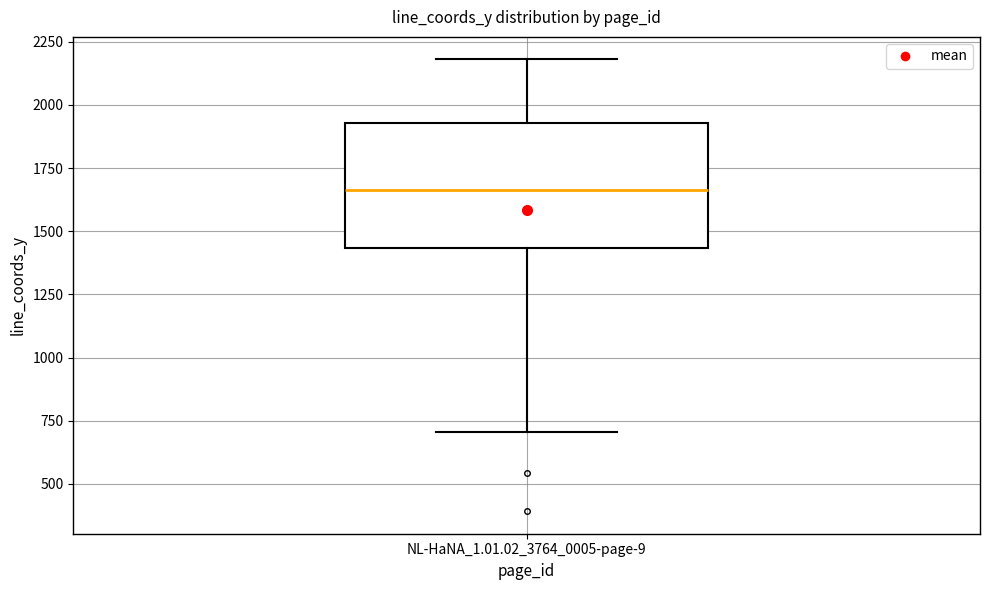

Where does the lower whisker of the box for NL-HaNA_1.01.02_3764_0005-page-9 end on the y-axis? The values are not printed on the chart, so give them approximately, as read against the axis.

700